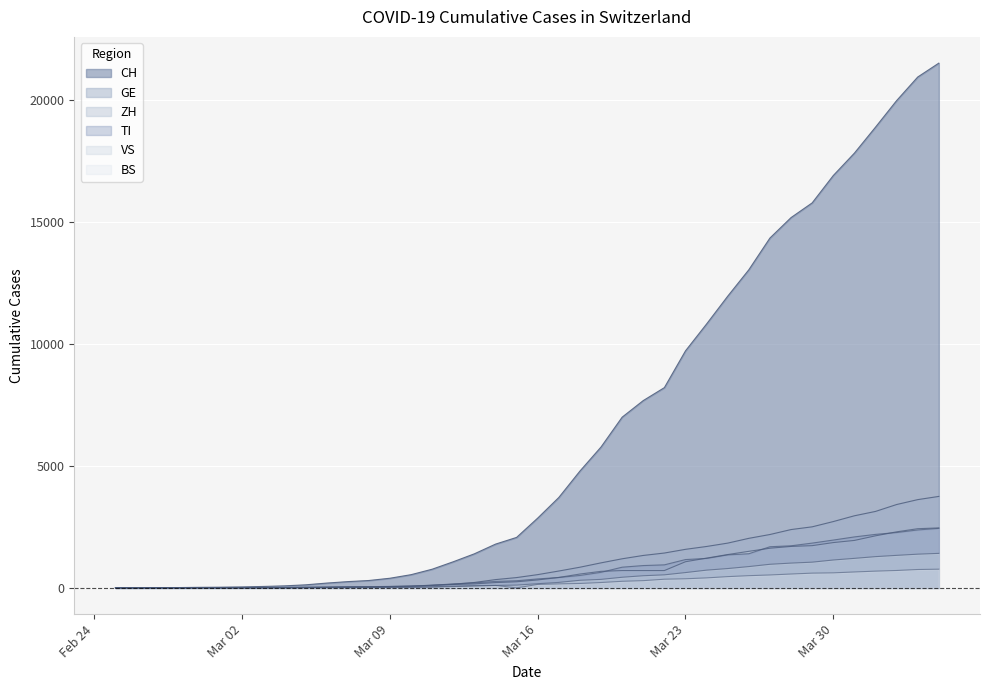

What is the difference between the VS values at 2020-03-21 and 2020-02-26?

498